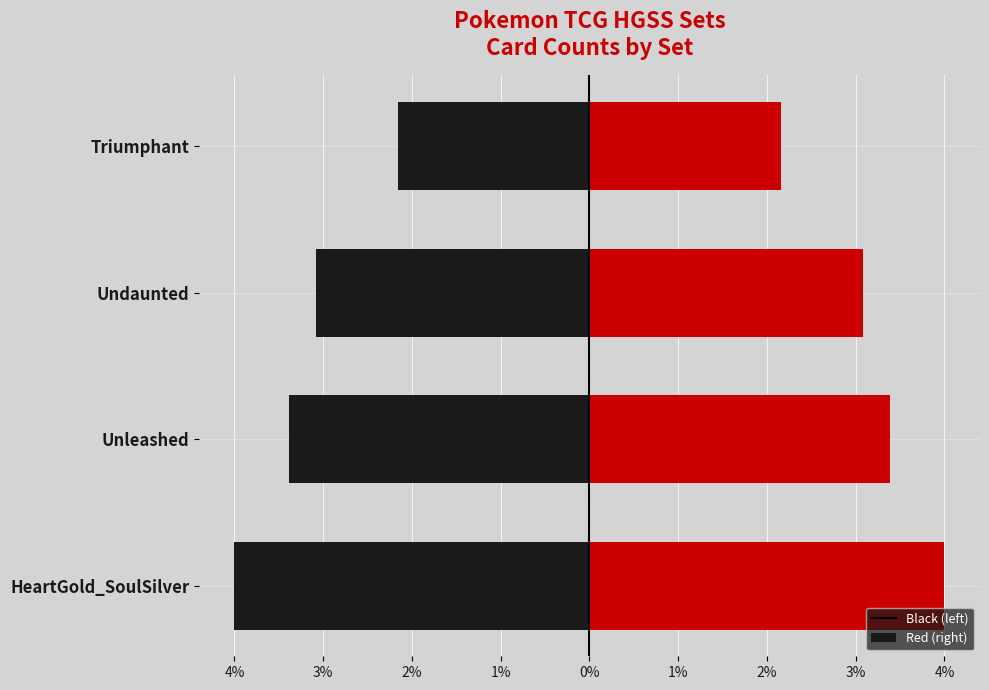

How many bars are there in total?

8